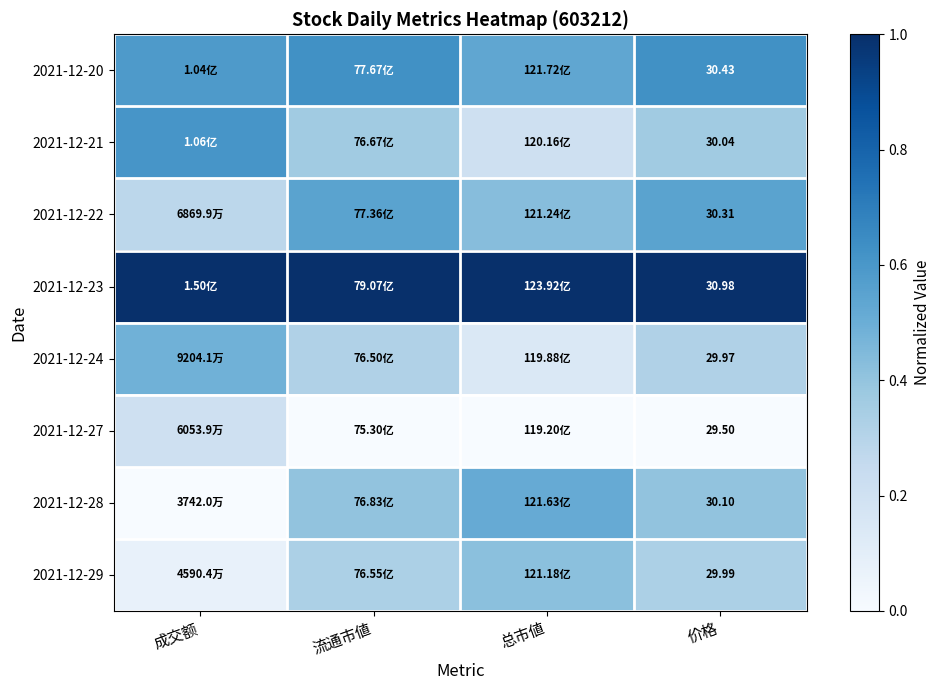

What is the difference between the maximum and minimum values in the 2021-12-29 series?

0.3